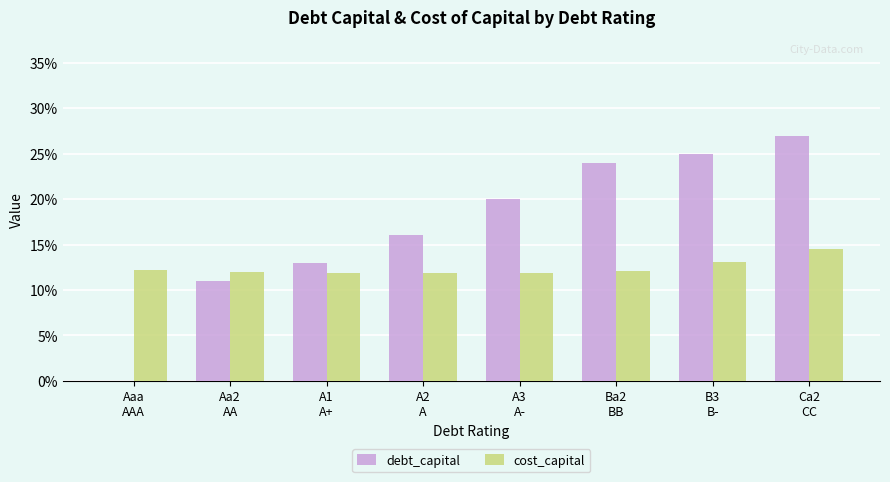

What are all the series names shown in the legend?

debt_capital, cost_capital